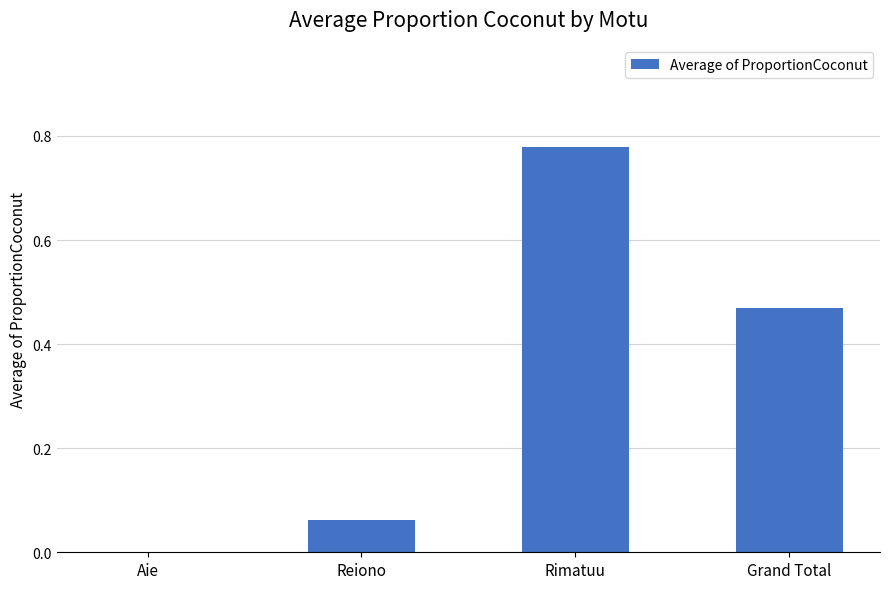

True or false: the data shows 0.3 at Aie.

False